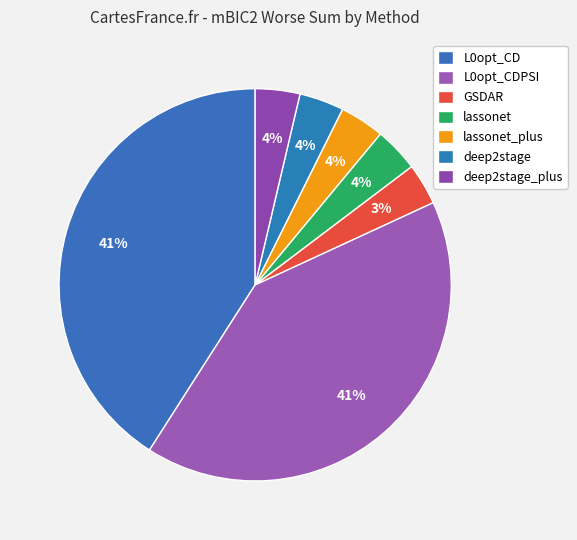

How many slices are in this pie chart?

7